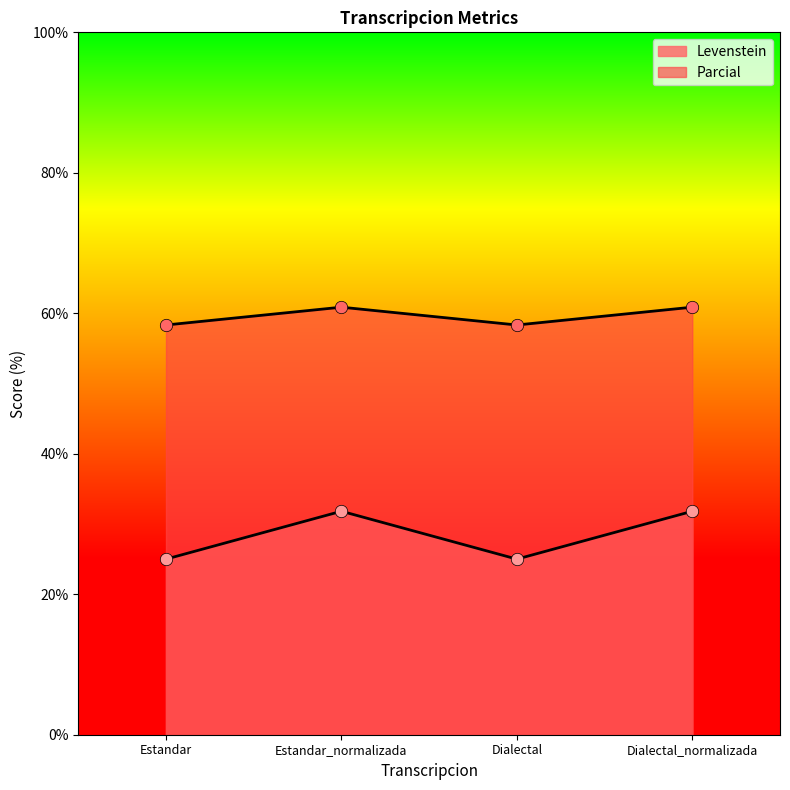

What are all the series names shown in the legend?

Levenstein, Parcial